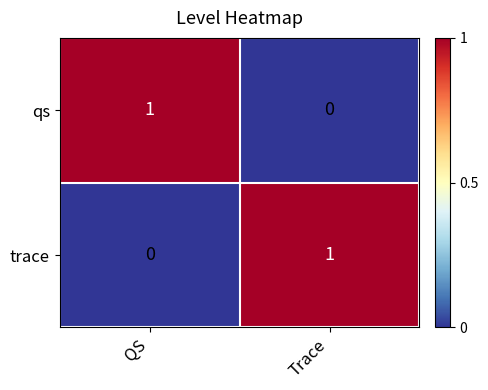

Rank the series at Trace from lowest to highest value.

qs, trace